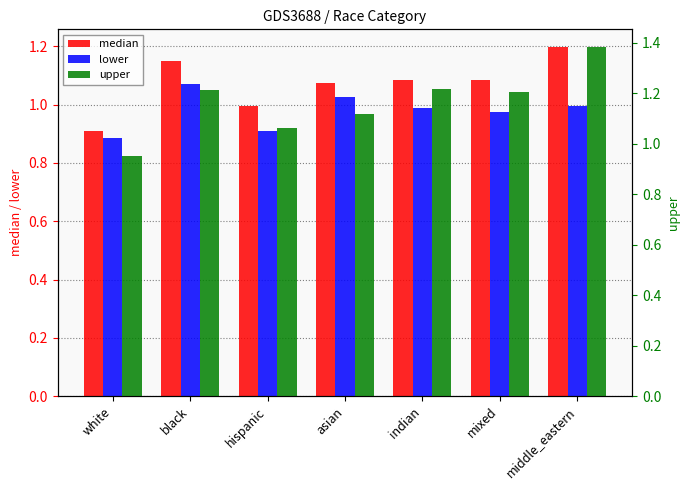

Which label corresponds to the smallest value in the chart?

white